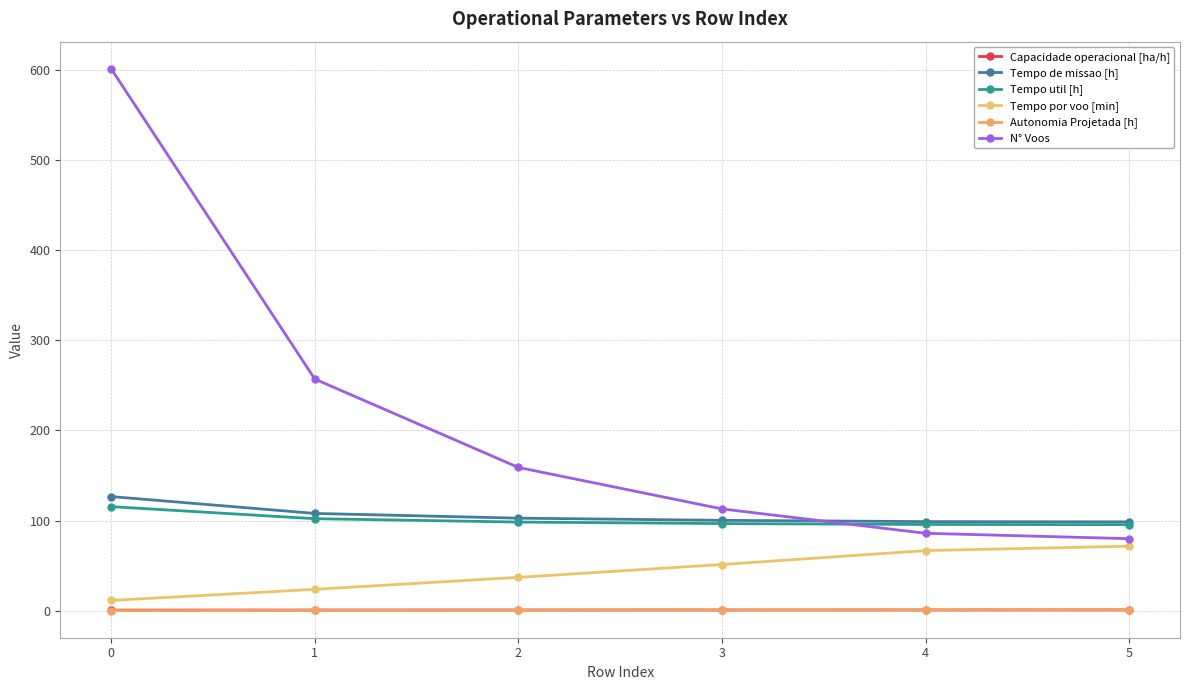

What is the difference between the highest and lowest values at 0?

600.8